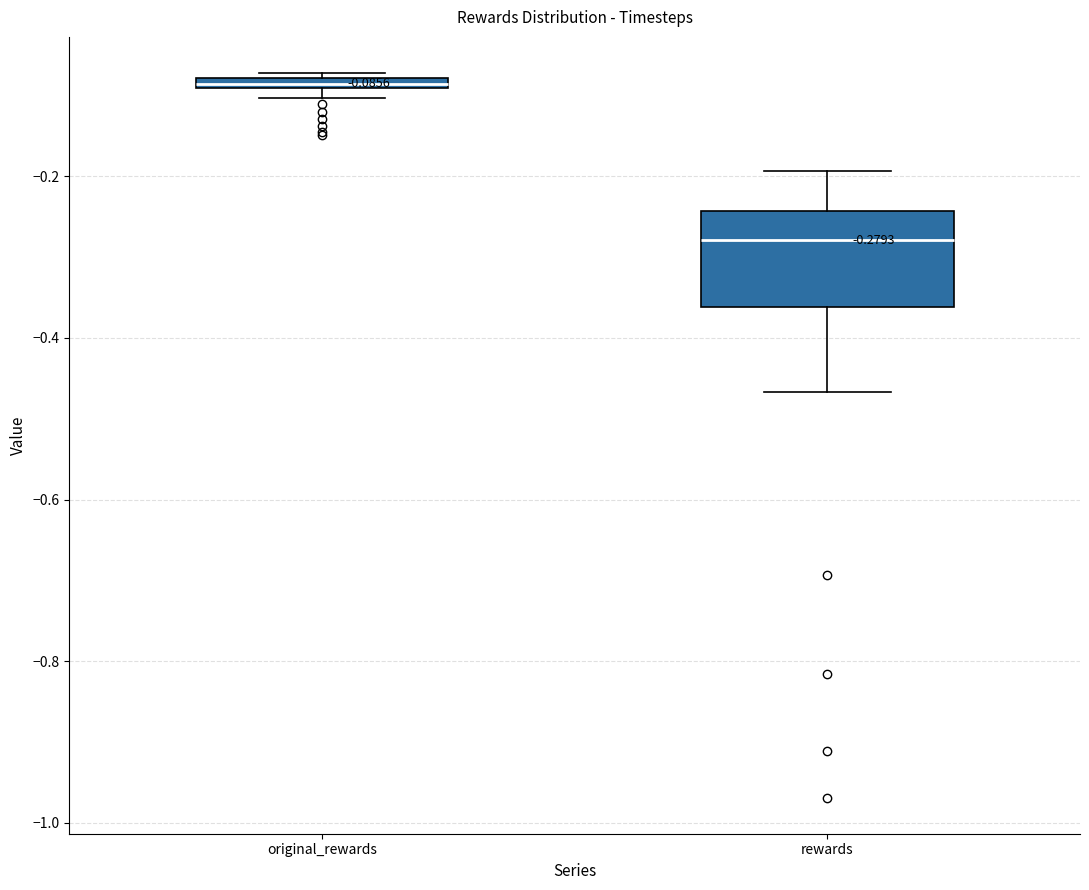

Which box's median line is the lowest?

rewards